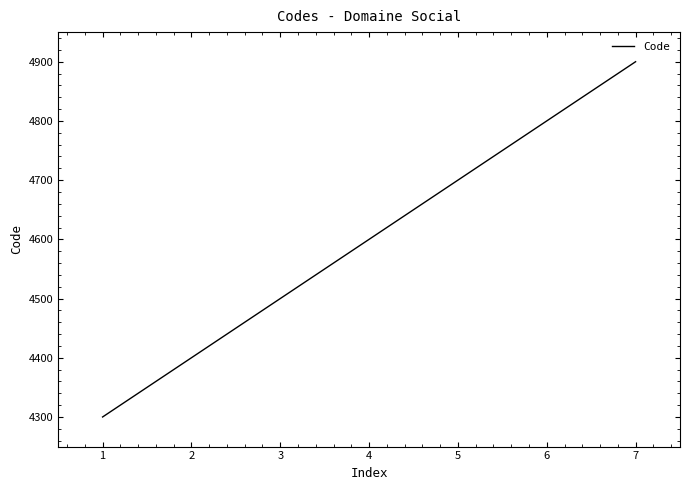

Reading right to left, what are all the values shown in this chart?

4900	4800	4700	4600	4500	4400	4300